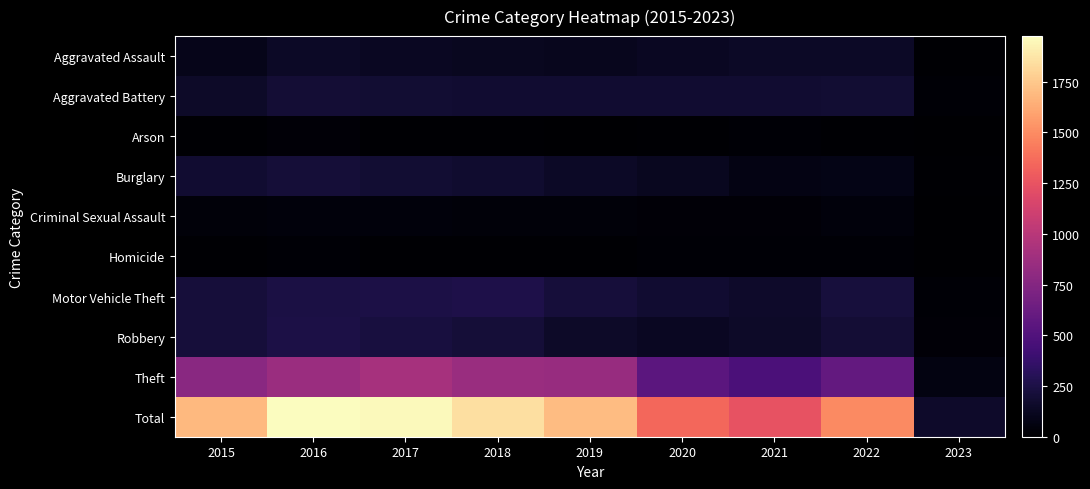

Reading left to right, extract all data points from this chart.

Aggravated Assault: 2015=95	2016=146	2017=131	2018=119	2019=113	2020=131	2021=142	2022=146	2023=13
Aggravated Battery: 2015=154	2016=196	2017=191	2018=183	2019=182	2020=180	2021=181	2022=192	2023=21
Arson: 2015=15	2016=25	2017=12	2018=8	2019=6	2020=12	2021=17	2022=12	2023=2
Burglary: 2015=178	2016=201	2017=189	2018=176	2019=143	2020=116	2021=71	2022=82	2023=9
Criminal Sexual Assault: 2015=31	2016=39	2017=39	2018=38	2019=37	2020=28	2021=29	2022=39	2023=2
Homicide: 2015=13	2016=18	2017=8	2018=8	2019=14	2020=22	2021=20	2022=20	2023=0
Motor Vehicle Theft: 2015=211	2016=245	2017=247	2018=256	2019=216	2020=184	2021=156	2022=219	2023=21
Robbery: 2015=212	2016=247	2017=224	2018=204	2019=150	2020=124	2021=153	2022=194	2023=24
Theft: 2015=774	2016=858	2017=916	2018=856	2019=841	2020=551	2021=474	2022=590	2023=65
Total: 2015=1683	2016=1975	2017=1957	2018=1848	2019=1702	2020=1348	2021=1243	2022=1494	2023=157